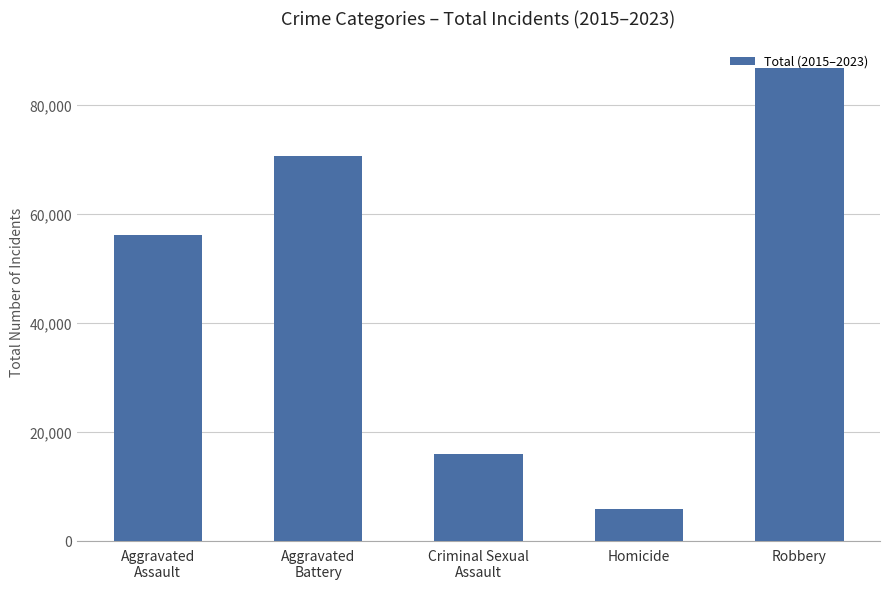

How many data points does each series have?

5